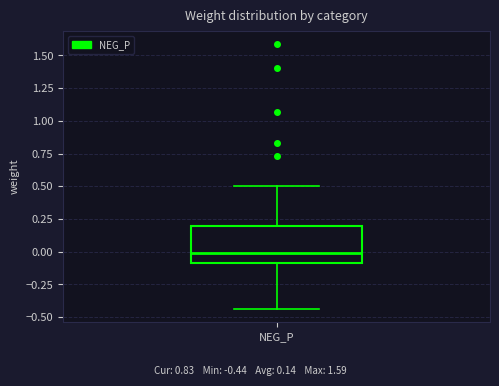

Transcribe this box plot: give where the median line is, the range the box spans, and where the two whiskers end, as read against the y-axis. The values are not printed on the chart, so give them approximately, as read against the axis.

median 0.00, box -0.10 to 0.20, whiskers -0.45 to 0.50